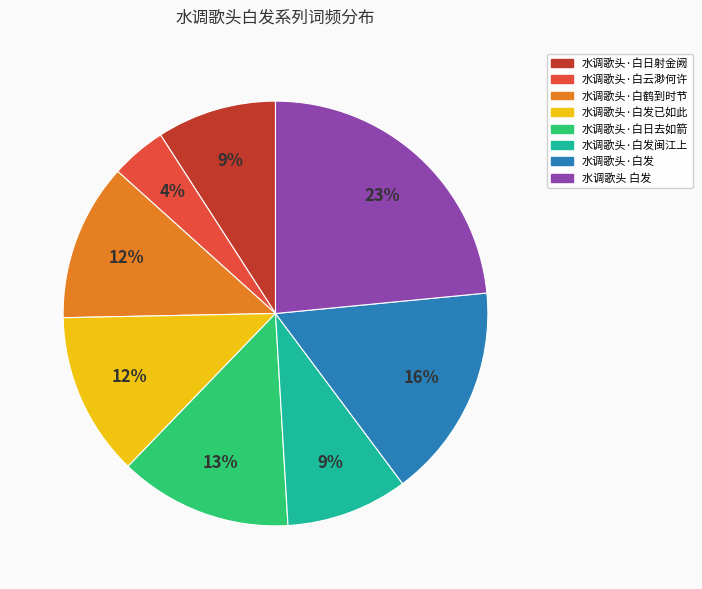

Count the number of slices in the pie.

8